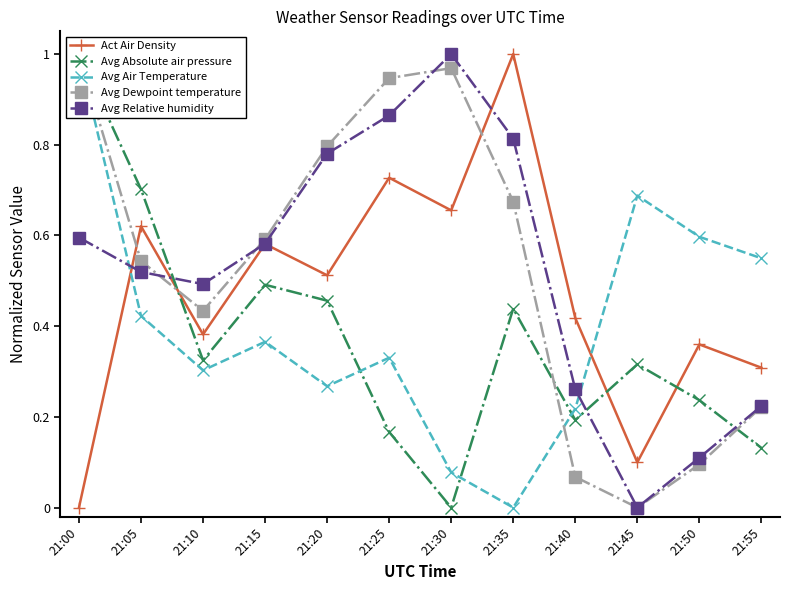

Which series has the largest total across all categories?

Avg Dewpoint temperature